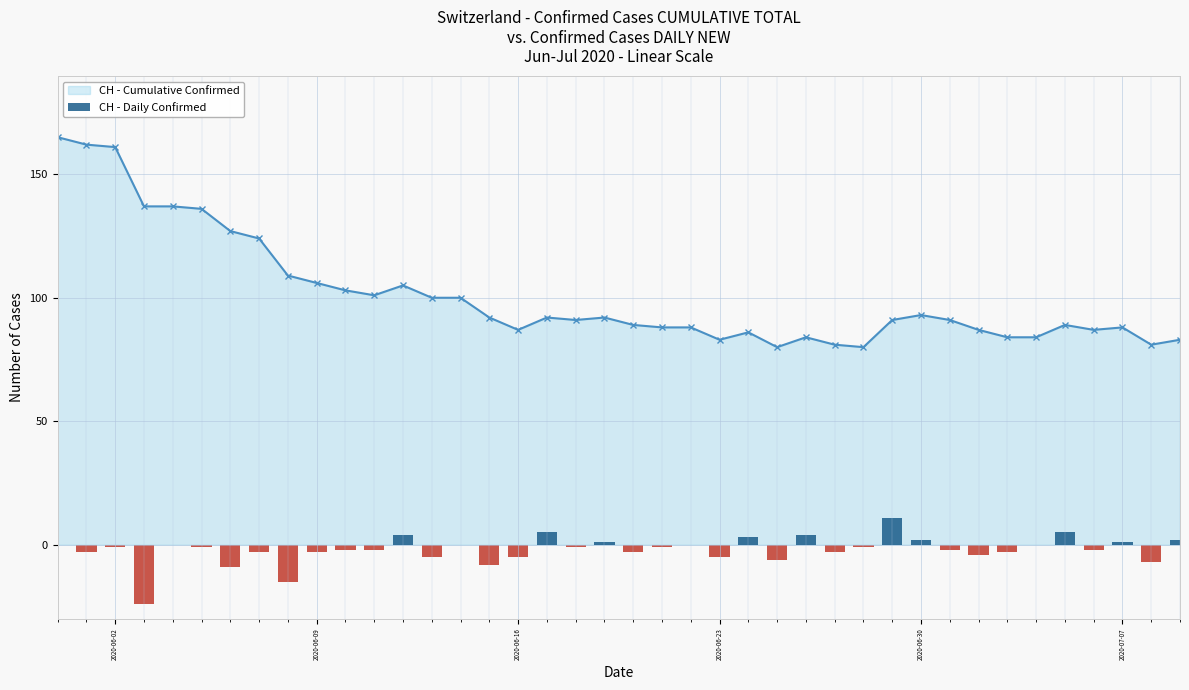

Does the chart contain any negative values?

Yes